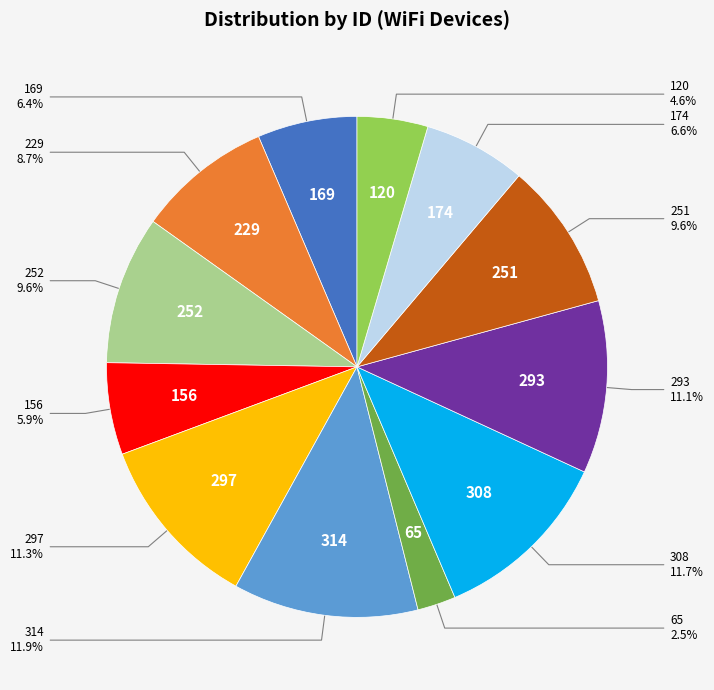

Does any single category account for the majority?

No